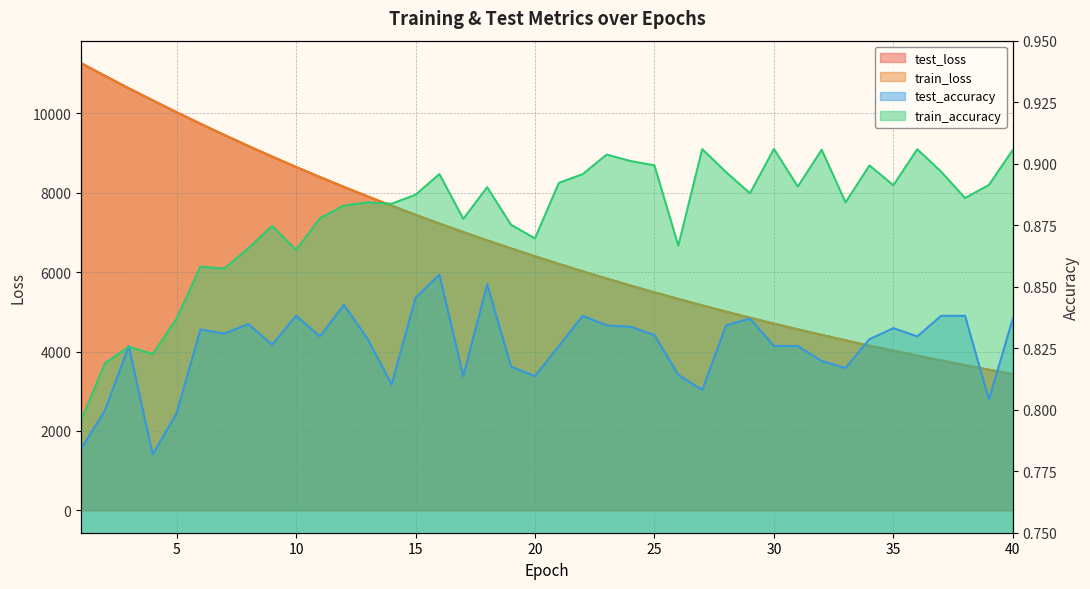

Which series has the widest spread of values?

test_loss